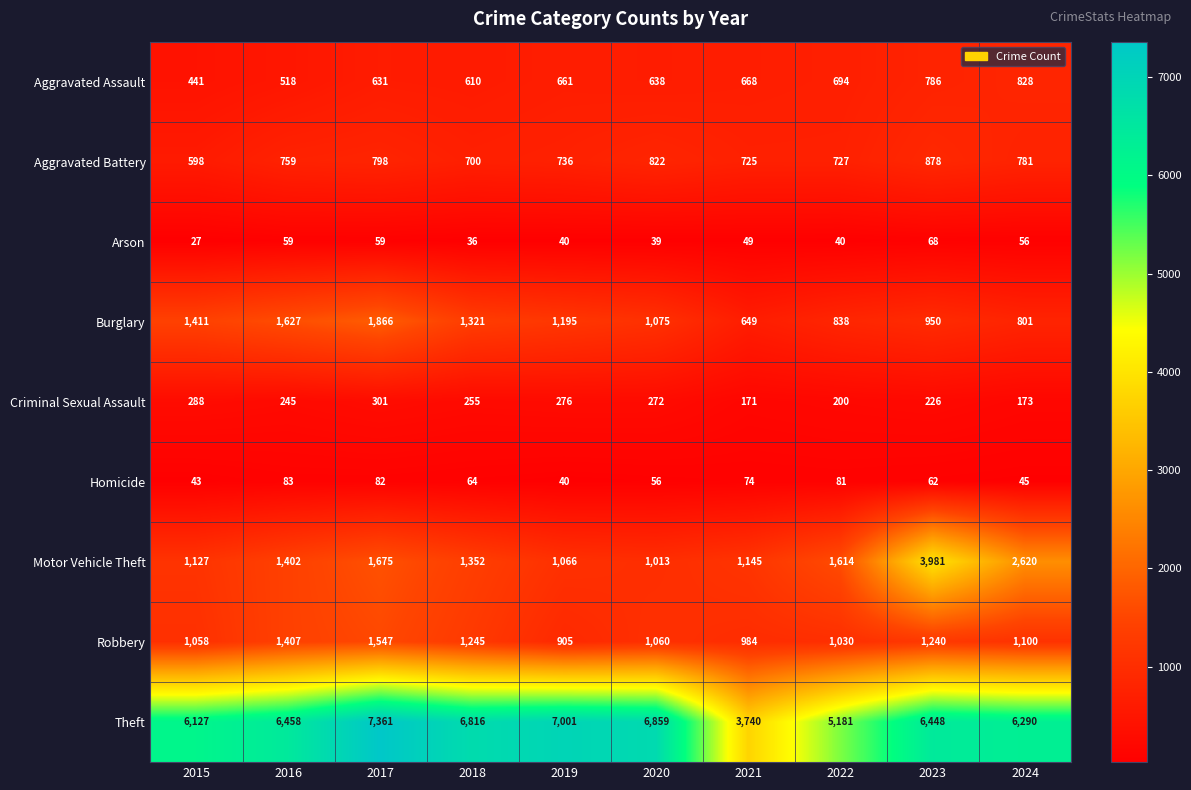

Is the value of Theft at 2016 greater than the value of Homicide at 2020?

Yes